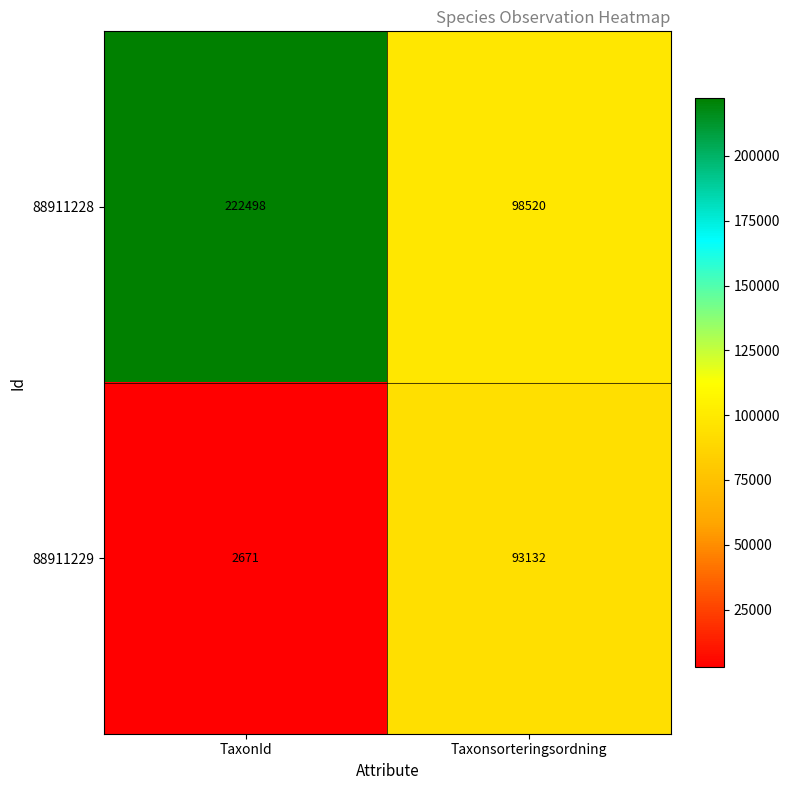

What is the total value across all series at TaxonId?

225169